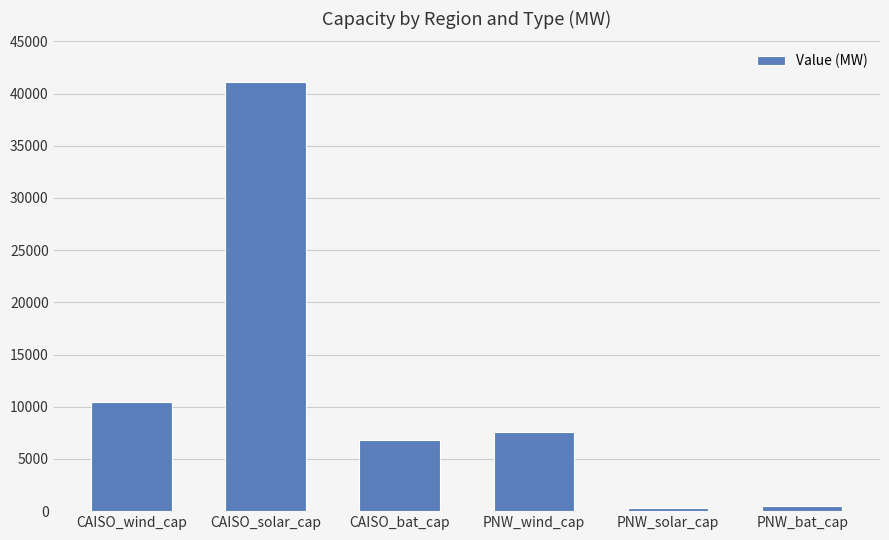

What is the greatest value displayed?

41135.2